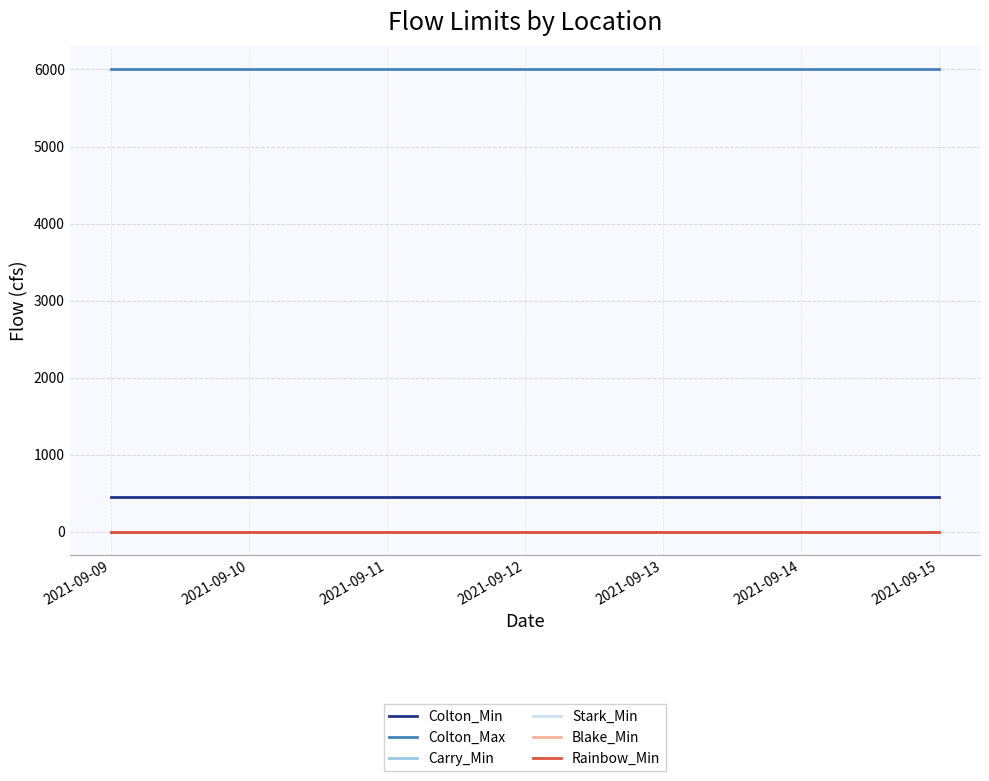

Does the chart display data point markers on the line(s)?

No